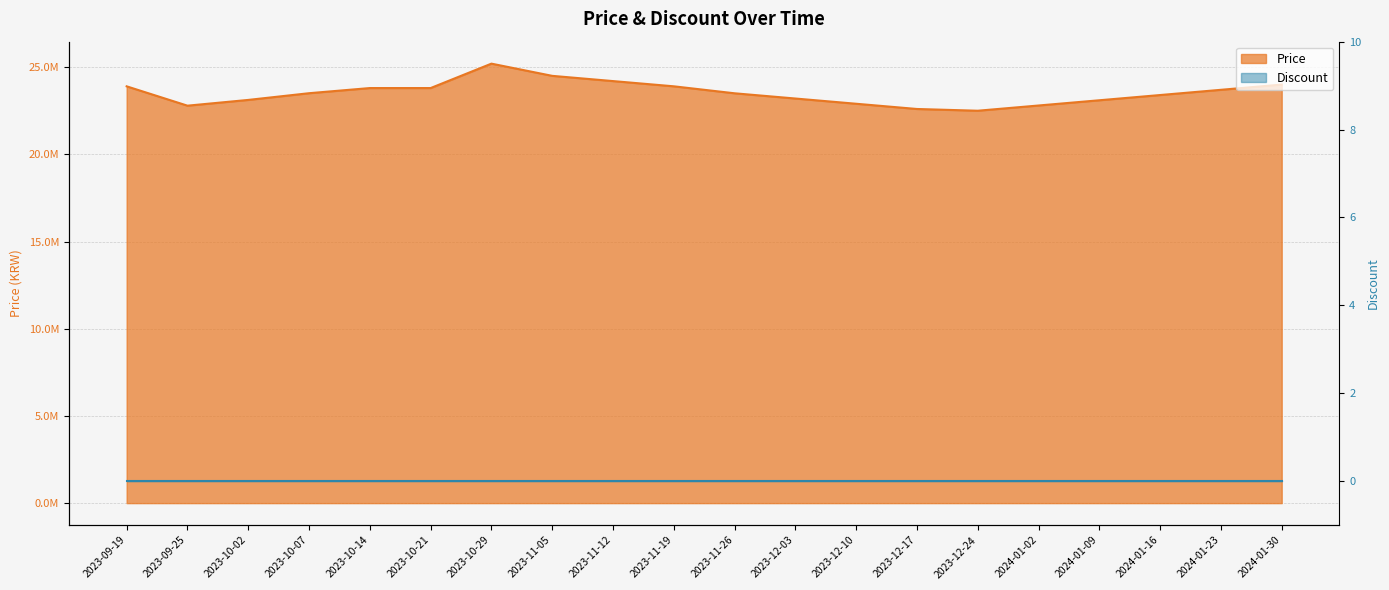

What is the difference between the values at 2023-11-19 and 2023-10-14?

100000